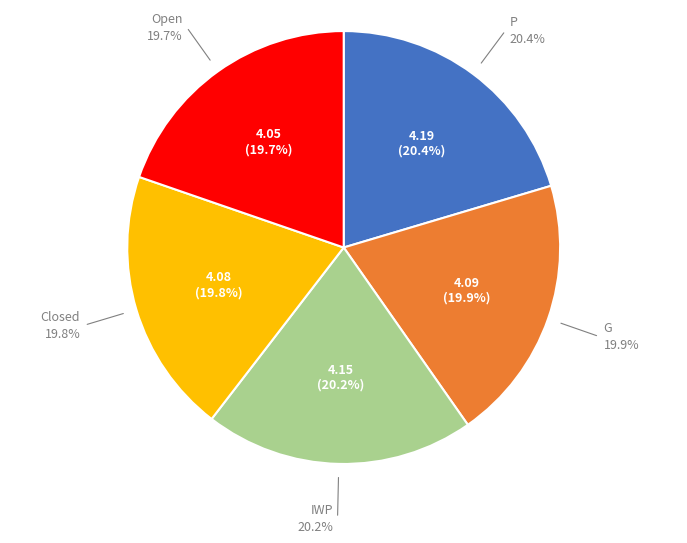

The Open slice represents 20% of the pie. True or false?

True